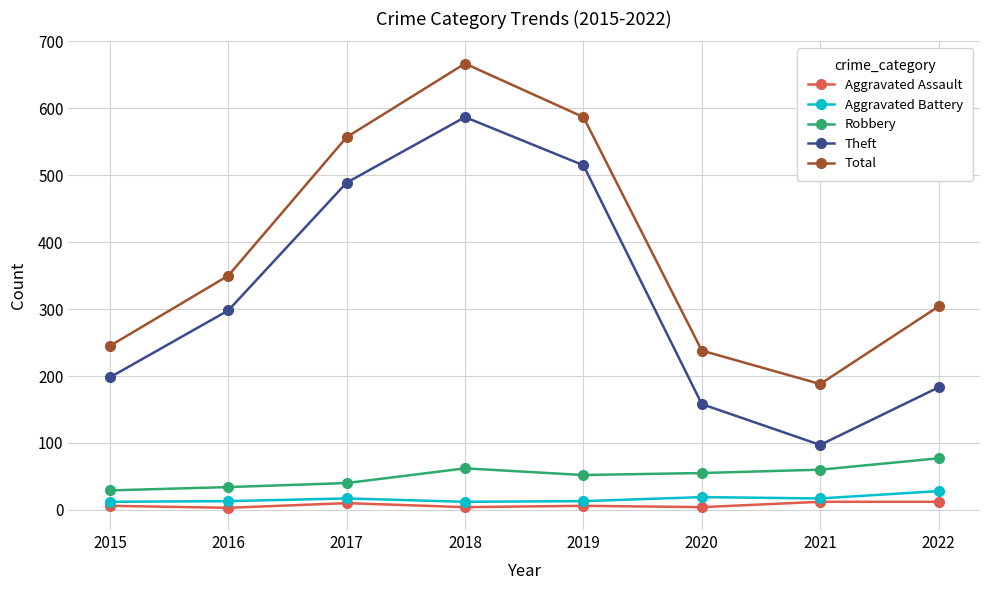

What is the sum of the Aggravated Battery values at 2016 and 2021?

30